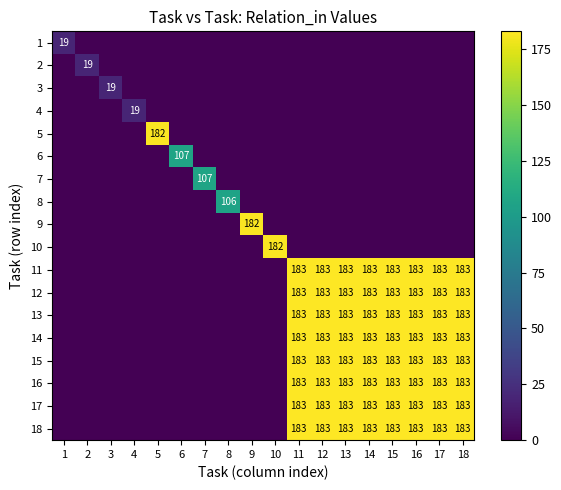

At how many categories does at least one series exceed 82?

14